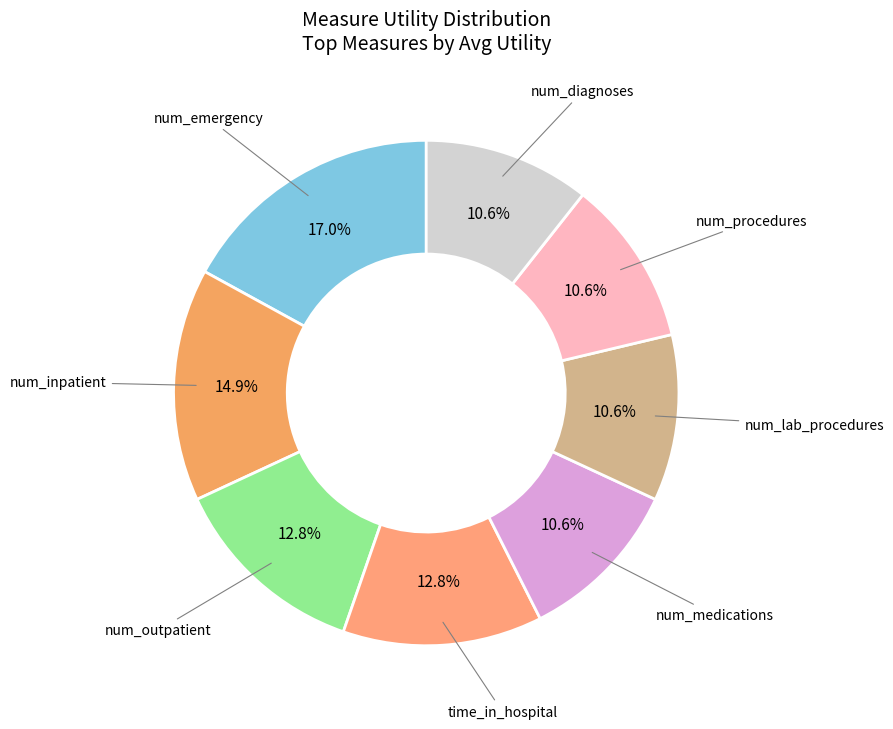

How many slices are in this pie chart?

8